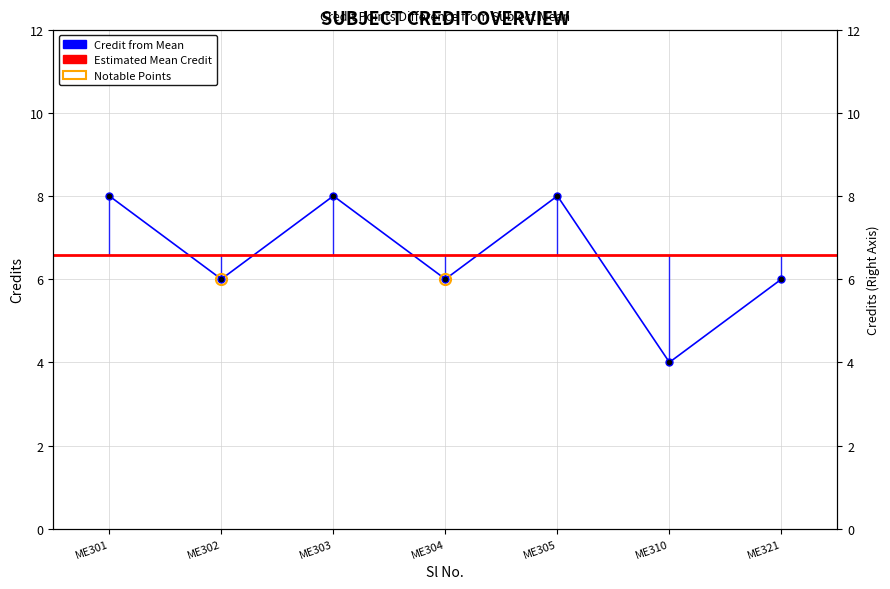

What is the average value?

7